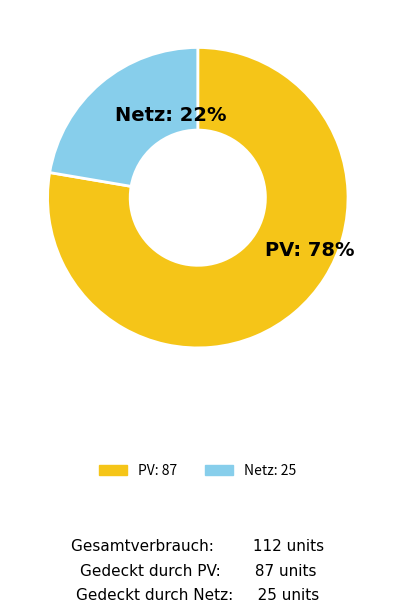

To the nearest percent, what is the average slice percentage?

50%